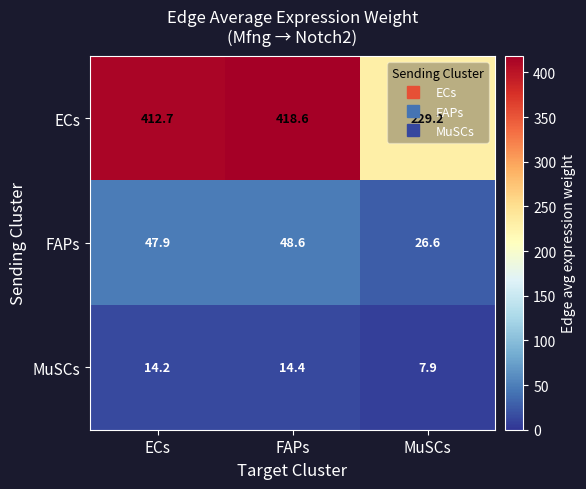

What is the difference between the FAPs values at FAPs and ECs?

0.7